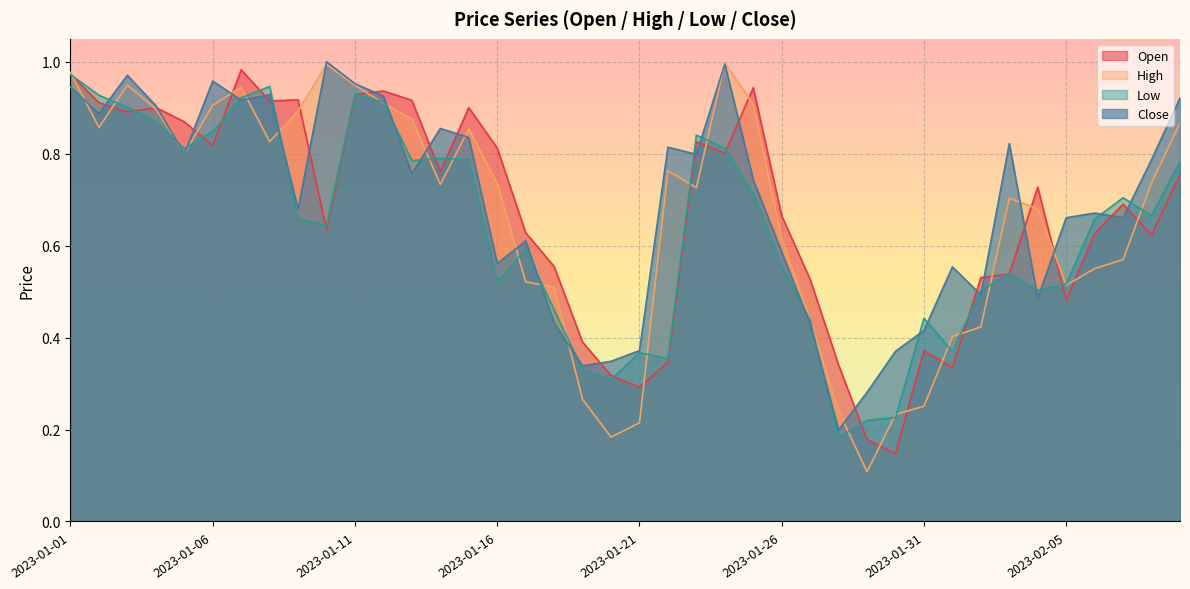

Reading right to left, transcribe all the data shown in this chart.

Open: 0.8	0.6	0.7	0.6	0.5	0.7	0.5	0.5	0.3	0.4	0.1	0.2	0.3	0.5	0.7	0.9	0.8	0.8	0.3	0.3	0.3	0.4	0.6	0.6	0.8	0.9	0.8	0.9	0.9	0.9	0.6	0.9	0.9	1.0	0.8	0.9	0.9	0.9	0.9	1.0
High: 0.9	0.7	0.6	0.6	0.5	0.7	0.7	0.4	0.4	0.3	0.2	0.1	0.2	0.4	0.6	0.9	1.0	0.7	0.8	0.2	0.2	0.3	0.5	0.5	0.7	0.9	0.7	0.9	0.9	0.9	1.0	0.9	0.8	0.9	0.9	0.8	0.9	0.9	0.9	1.0
Low: 0.8	0.7	0.7	0.7	0.5	0.5	0.5	0.5	0.4	0.4	0.2	0.2	0.2	0.4	0.6	0.7	0.8	0.8	0.4	0.4	0.3	0.3	0.5	0.6	0.5	0.8	0.8	0.8	0.9	0.9	0.6	0.7	0.9	0.9	0.8	0.8	0.9	0.9	0.9	1.0
Close: 0.9	0.8	0.7	0.7	0.7	0.5	0.8	0.5	0.6	0.4	0.4	0.3	0.2	0.4	0.6	0.7	1.0	0.8	0.8	0.4	0.3	0.3	0.4	0.6	0.6	0.8	0.9	0.8	0.9	1.0	1.0	0.7	0.9	0.9	1.0	0.8	0.9	1.0	0.9	0.9